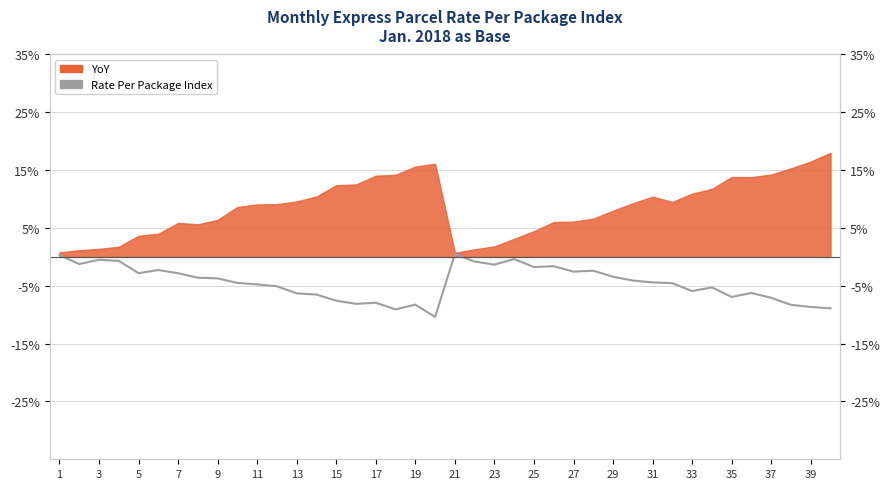

The value at 31 is -6.5. True or false?

False